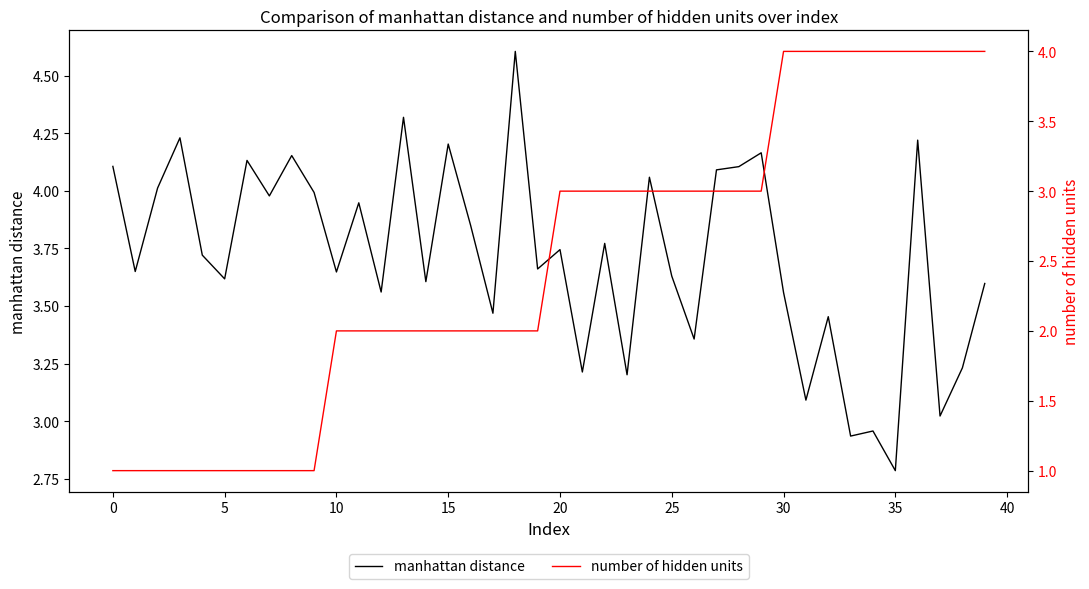

What is the label of the 32nd point from the left?

31